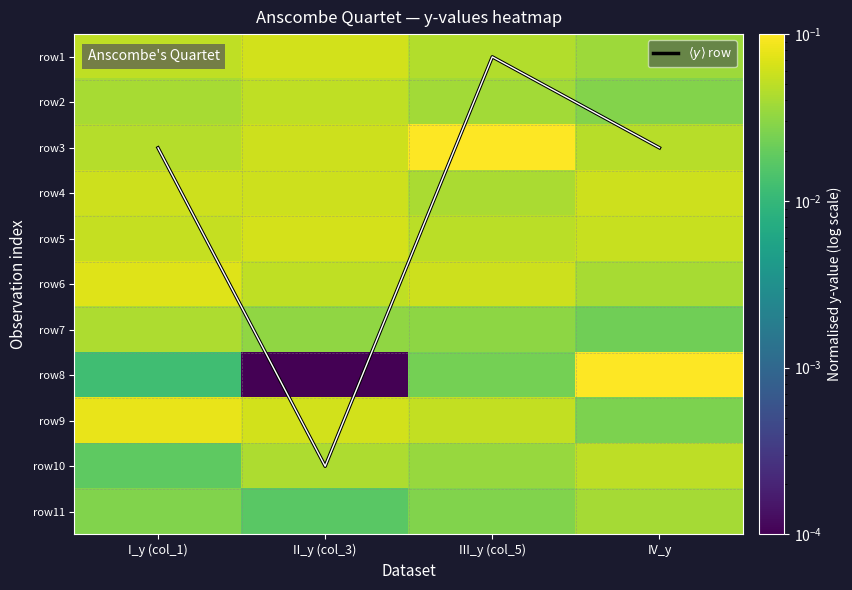

Between I_y (col_1) and II_y (col_3), which series saw the biggest shift?

$\langle y \rangle$ row